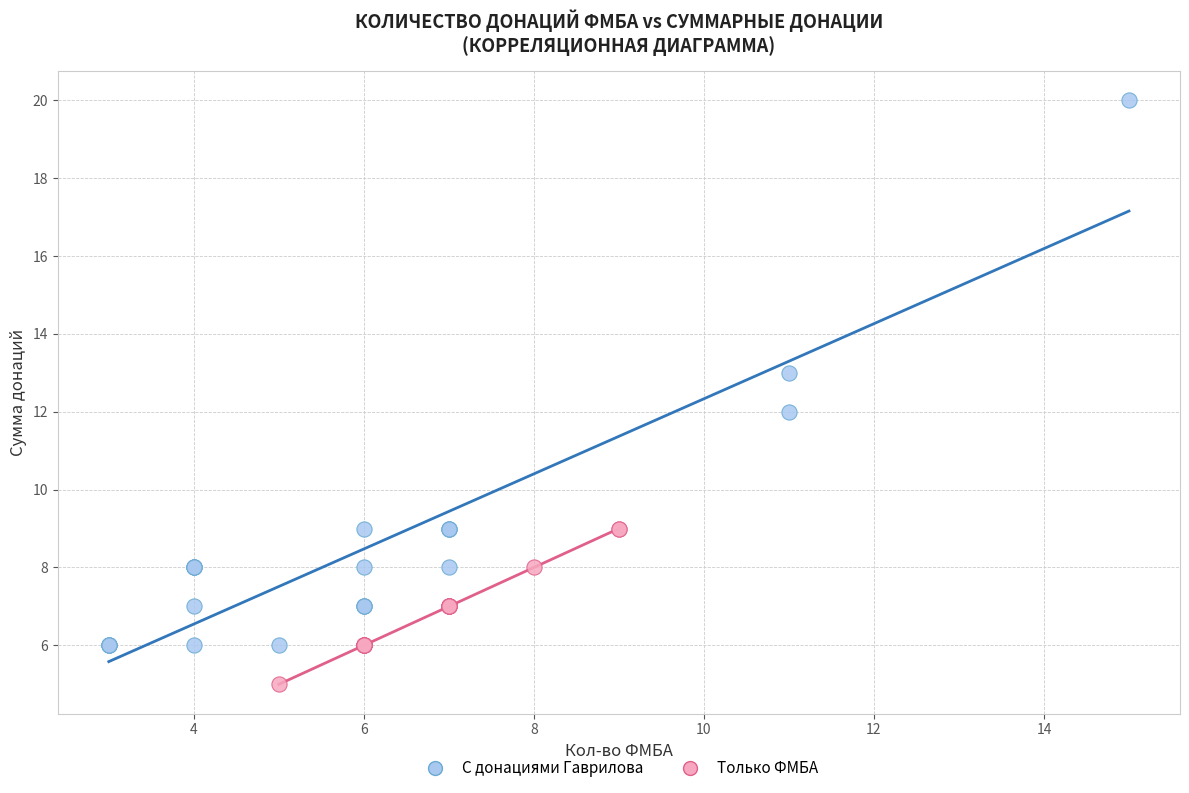

What are all the series names shown in the legend?

С донациями Гаврилова, Только ФМБА